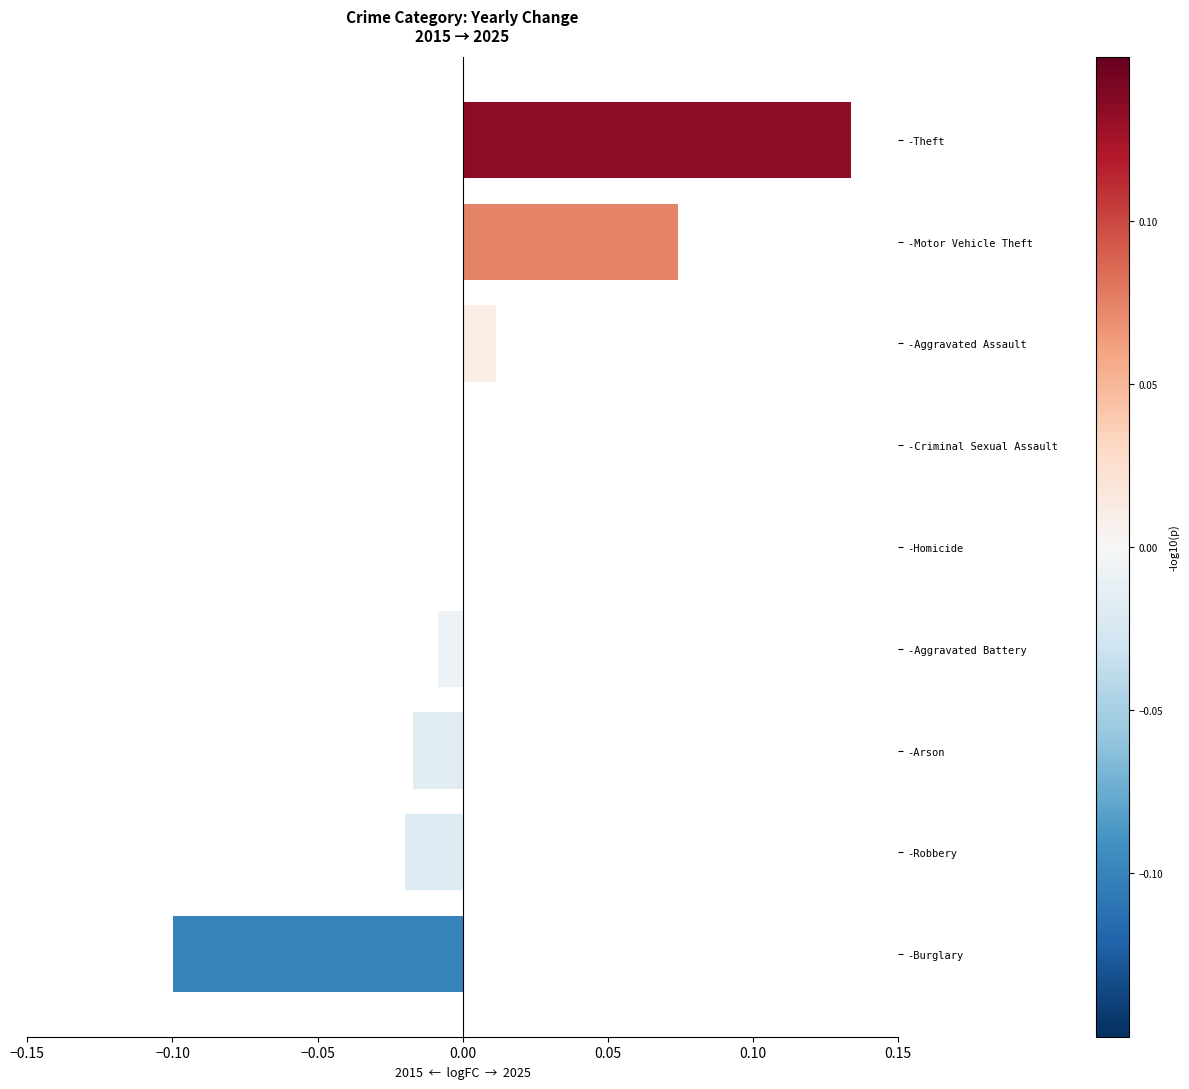

The value at -Burglary is -0.1. True or false?

True